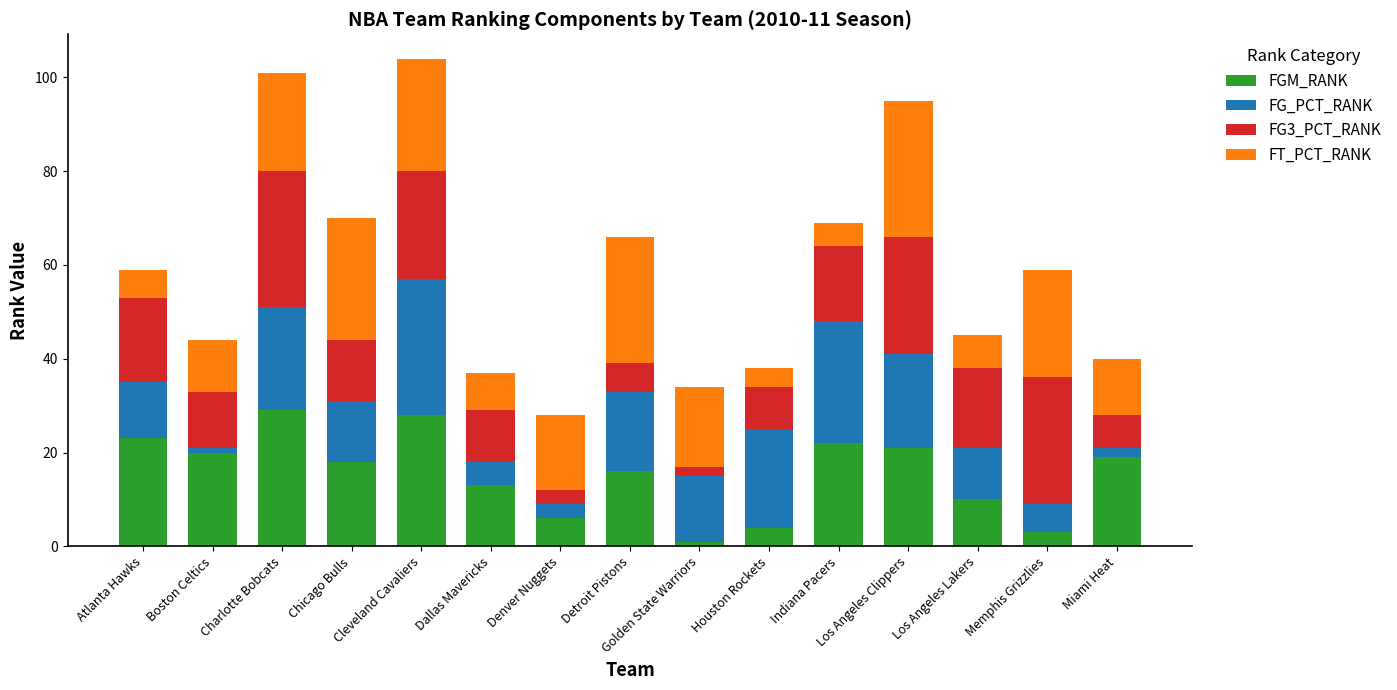

What is the average value of the FGM_RANK series?

16